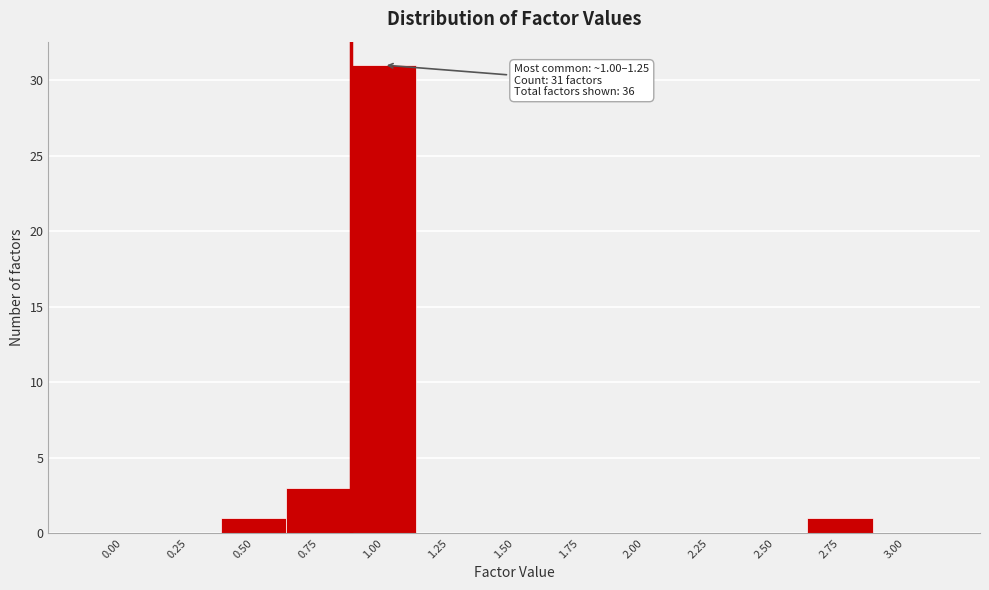

Reading left to right, transcribe all the data shown in this chart.

0.00=0	0.25=0	0.50=1	0.75=3	1.00=31	1.25=0	1.50=0	1.75=0	2.00=0	2.25=0	2.50=0	2.75=1	3.00=0